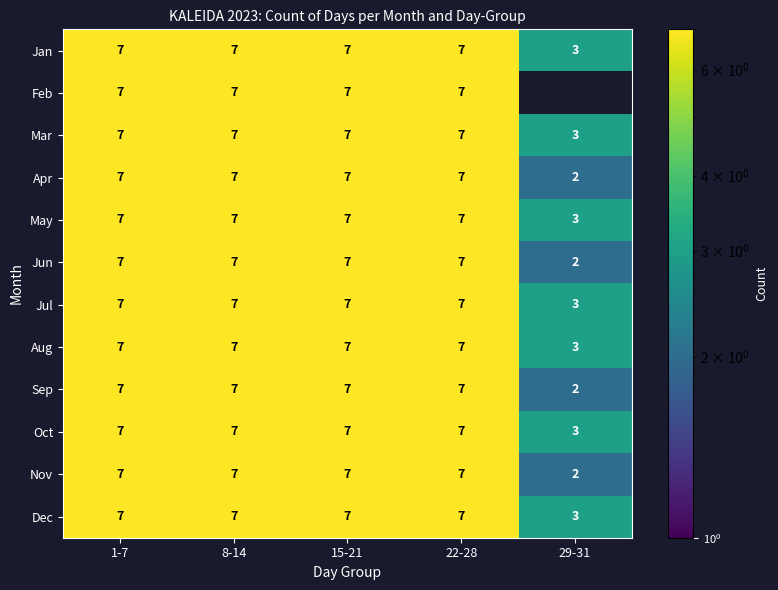

What is the difference between the Oct values at 1-7 and 29-31?

4